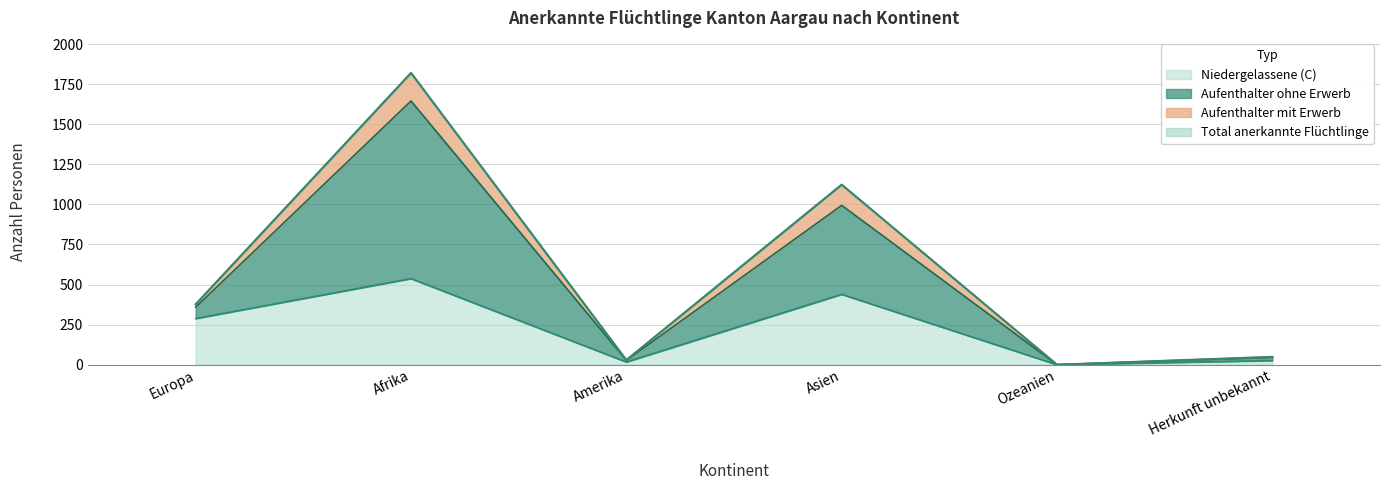

Where does the Aufenthalter Total B series first go above 377?

Afrika